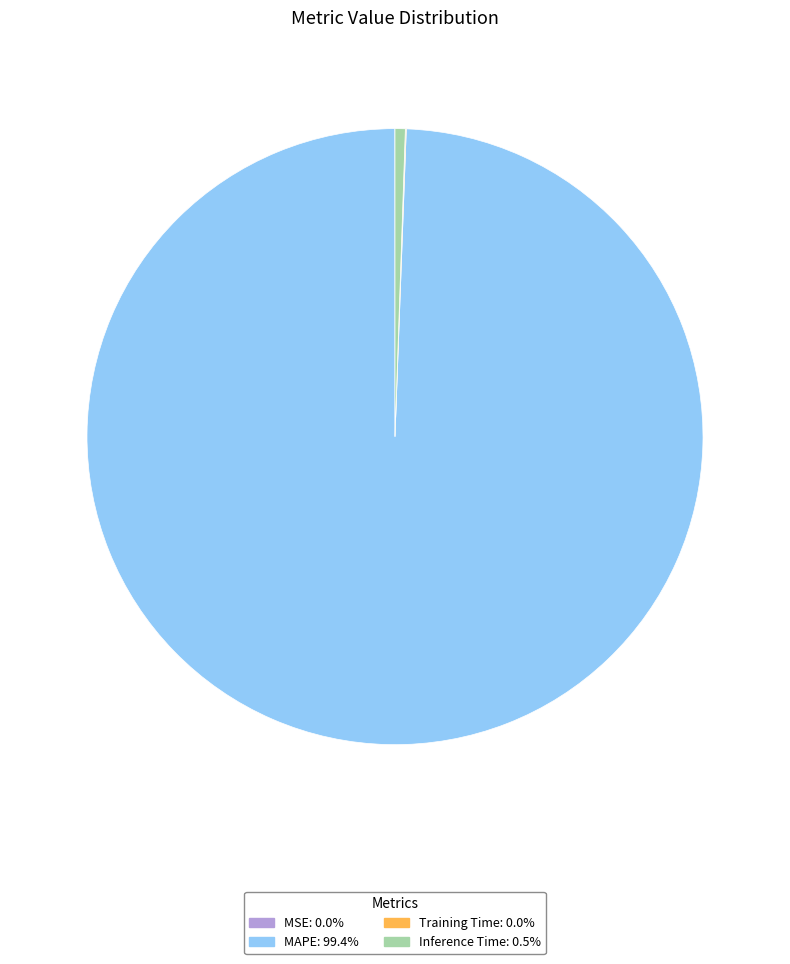

Does Inference Time: 0.5% represent more than half of the total?

No